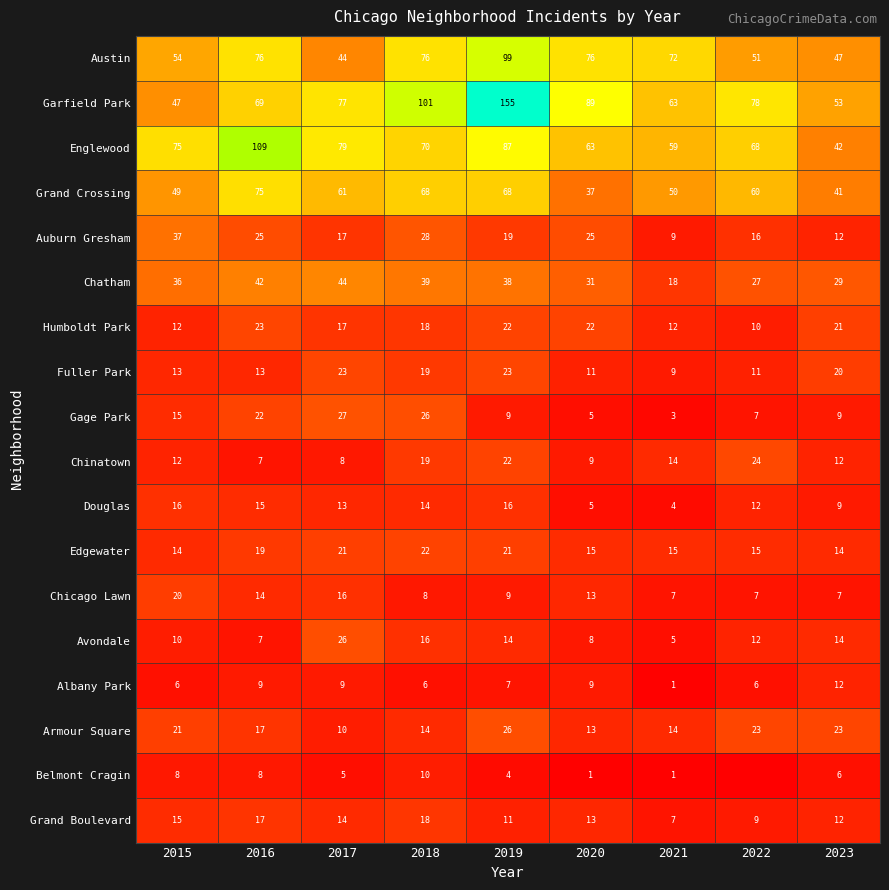

True or false: Chinatown has a value of 6 at 2017.

False